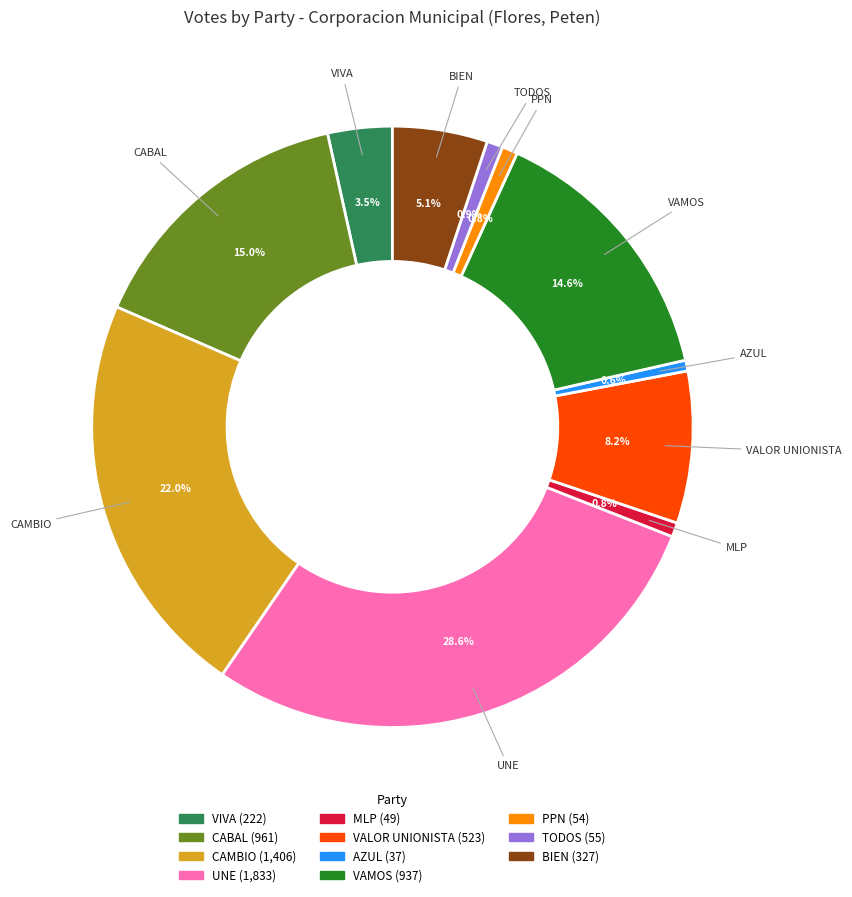

Does VALOR UNIONISTA represent more than half of the total?

No